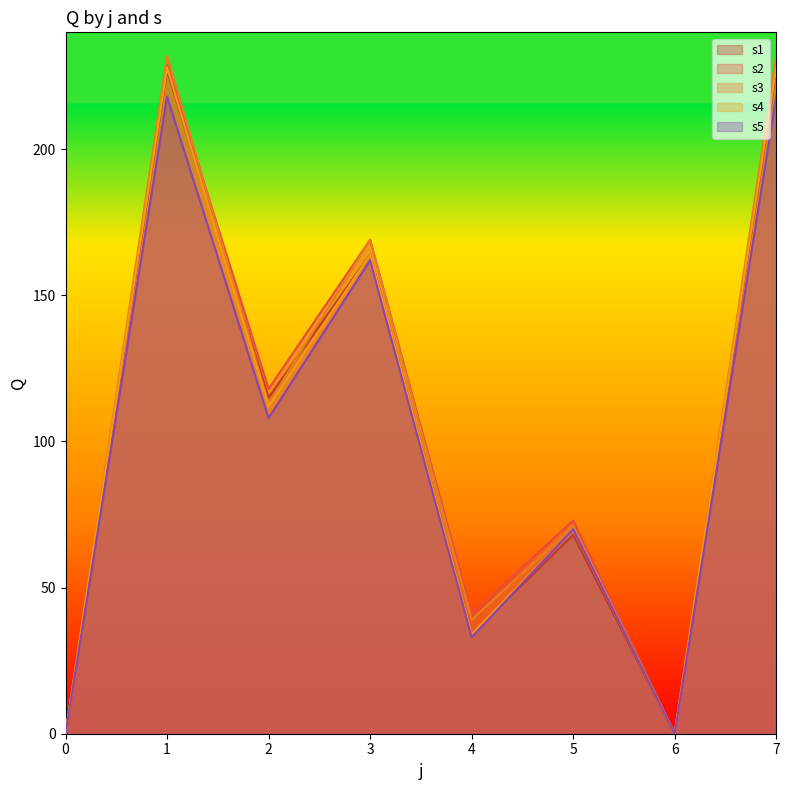

At how many categories does at least one series exceed 216?

2